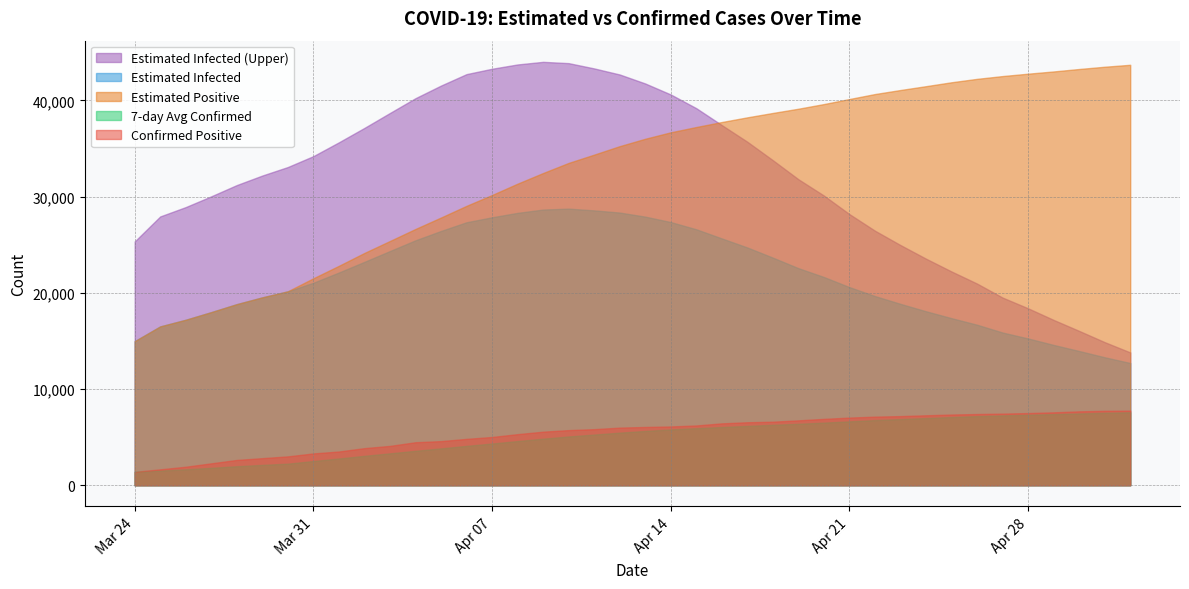

Between 23 and 21, which is larger?

23